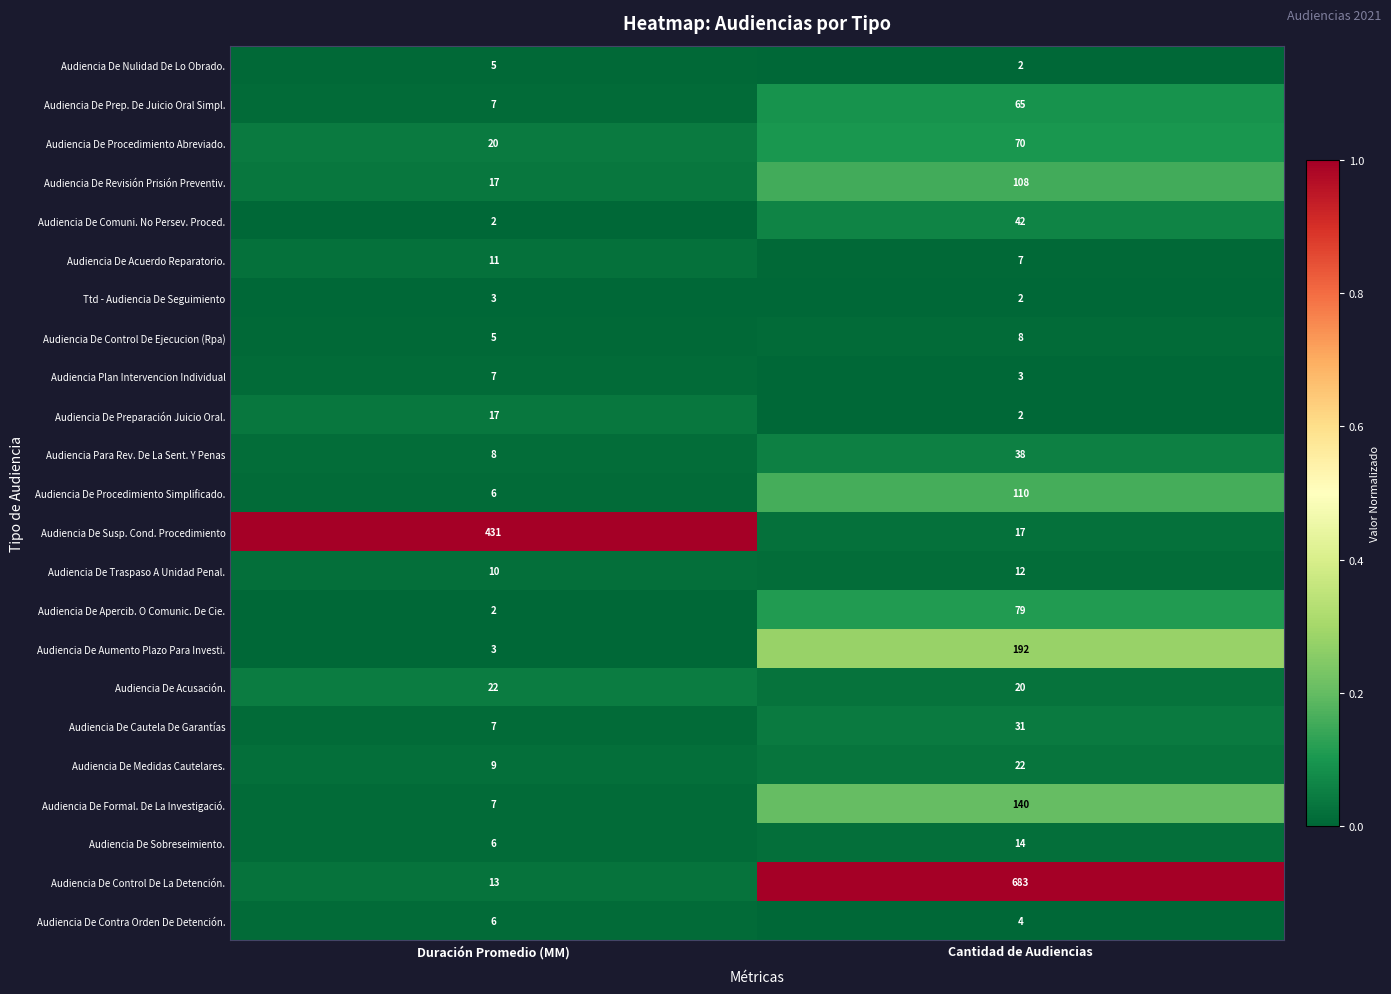

At which label is Audiencia De Control De La Detención. closest to 348?

Duración Promedio (MM)